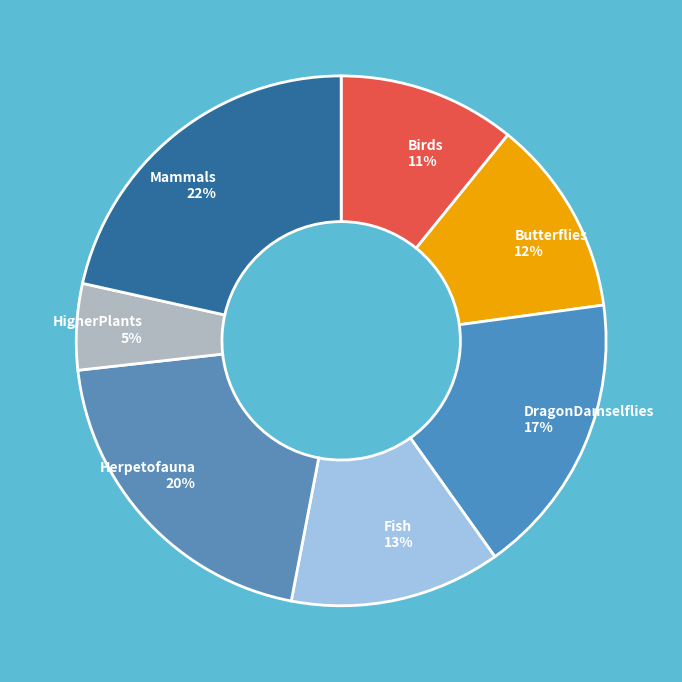

To the nearest percent, what is the difference between the Fish and Herpetofauna slice percentages?

7%